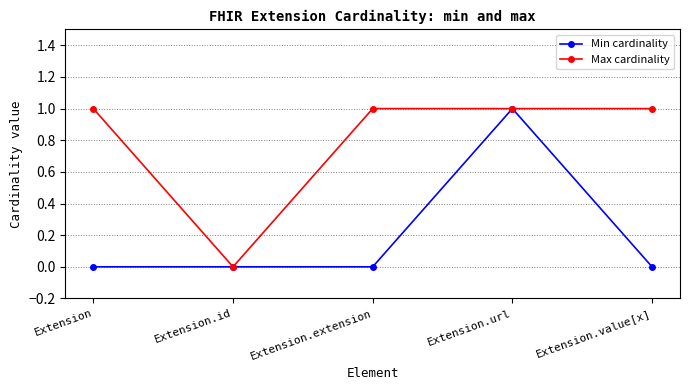

Which series changed the most between Extension and Extension.id?

Max cardinality